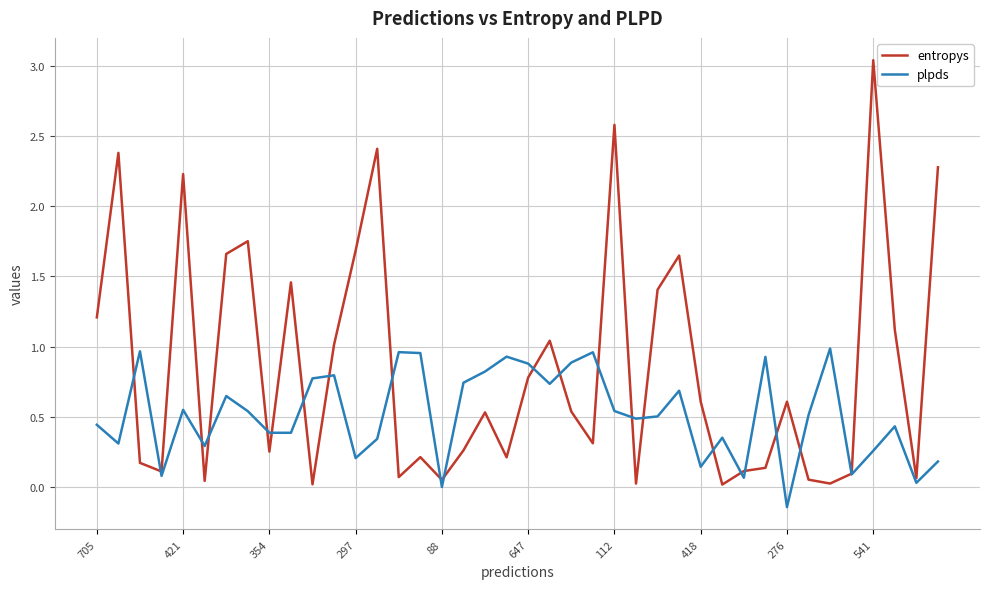

List the series in order of their peak value, highest first.

entropys, plpds